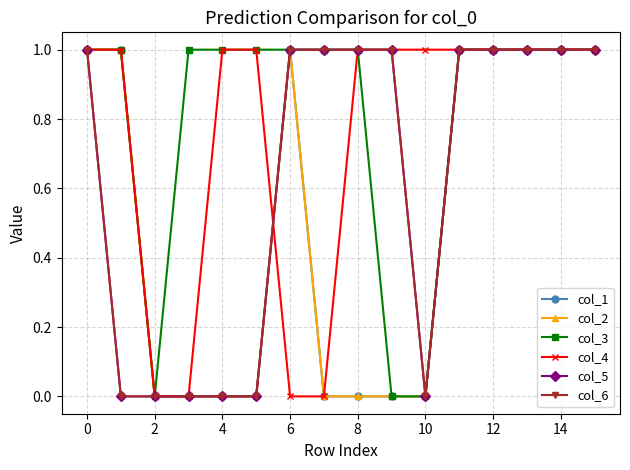

At which category does the chart reach its minimum across all series?

2